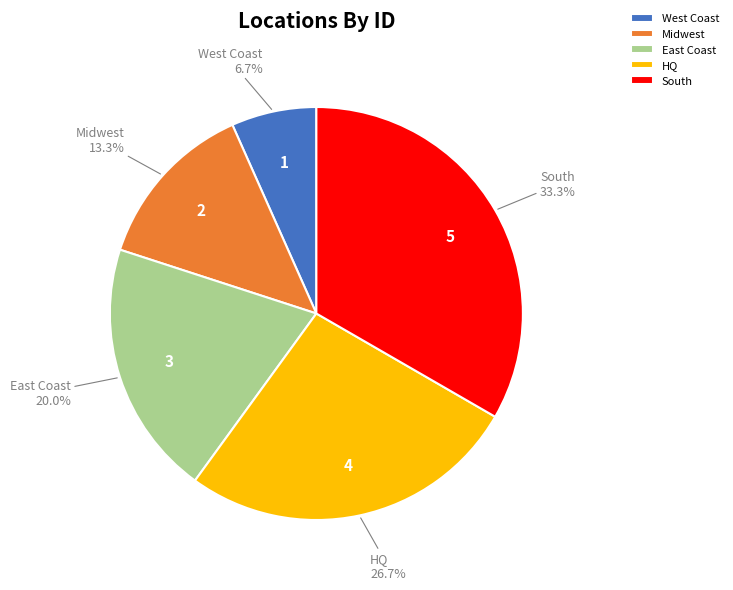

What percentage is the South slice, to the nearest percent?

33%